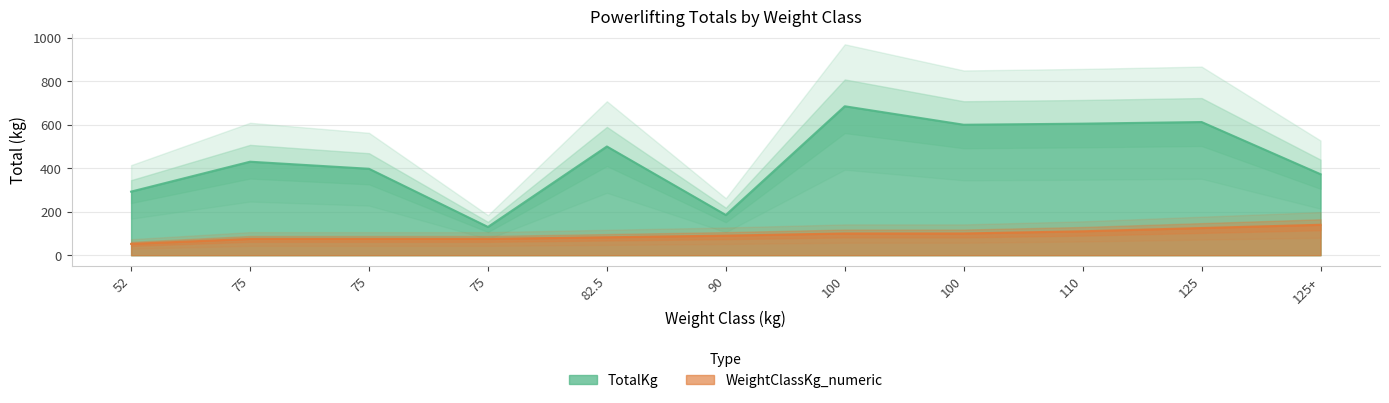

Which series has the largest total across all categories?

TotalKg